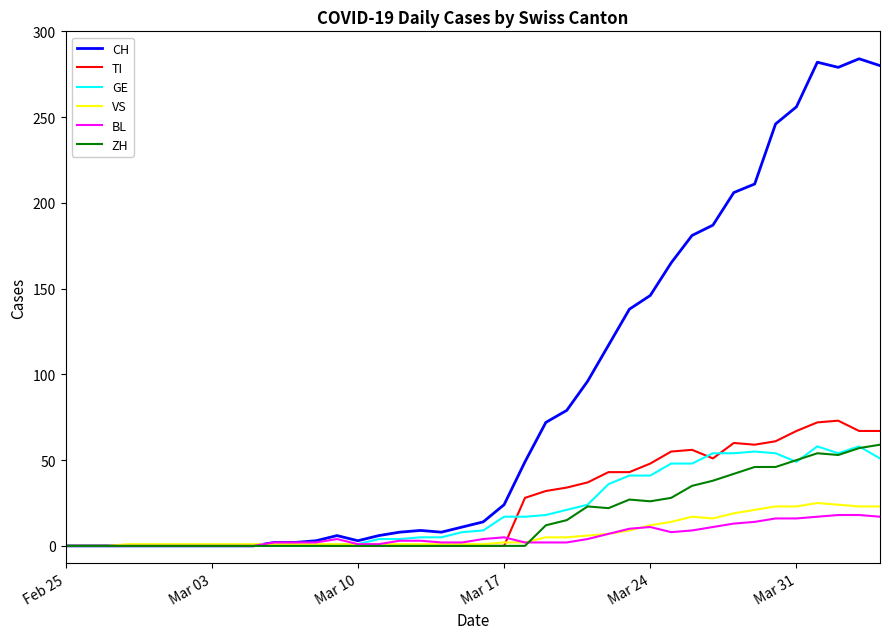

Which series has the largest total across all categories?

CH